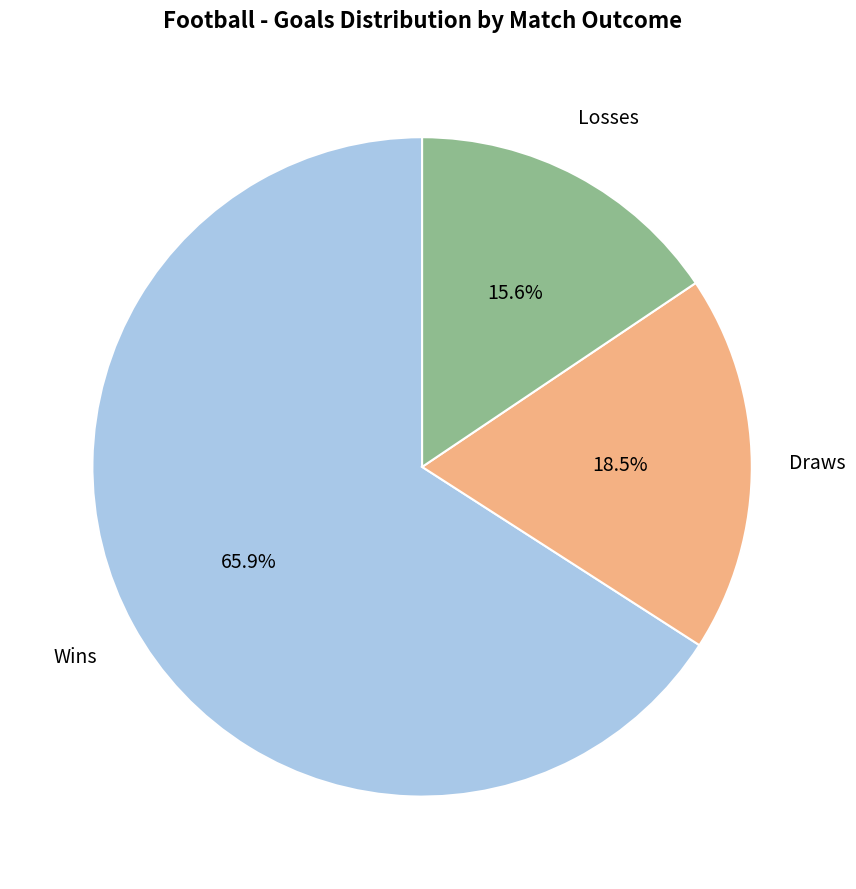

To the nearest percent, what is the difference between the largest and smallest slice percentages?

50%